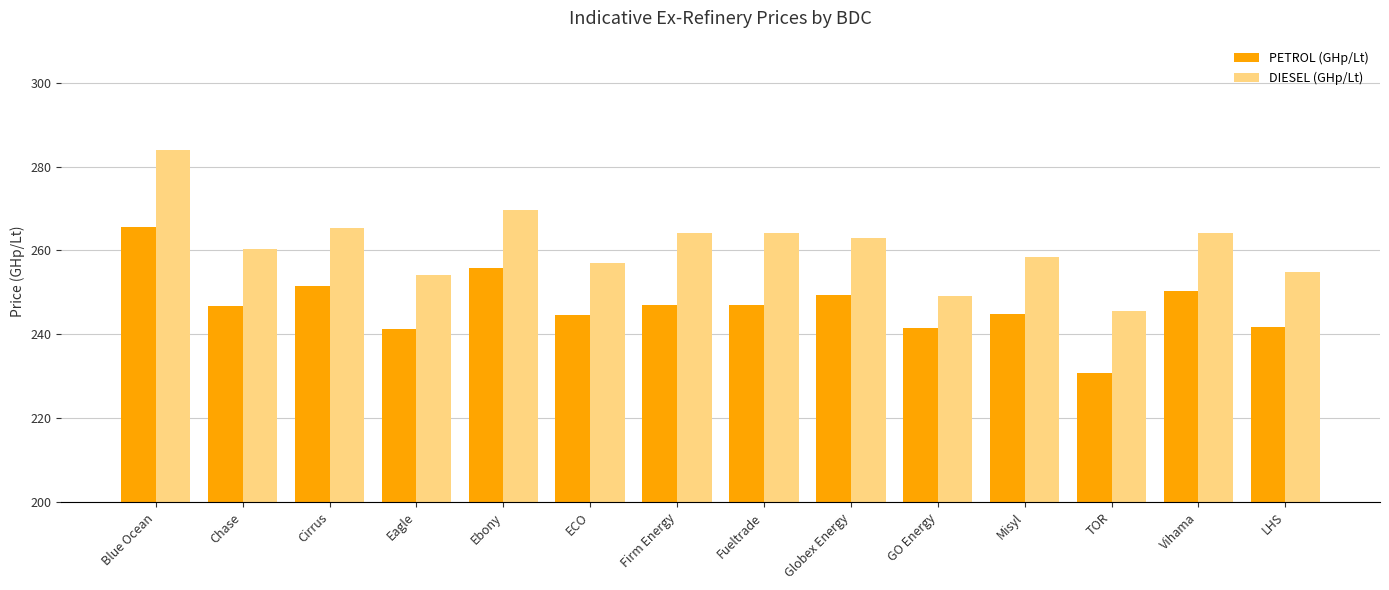

Which category has the lowest value across all series?

TOR